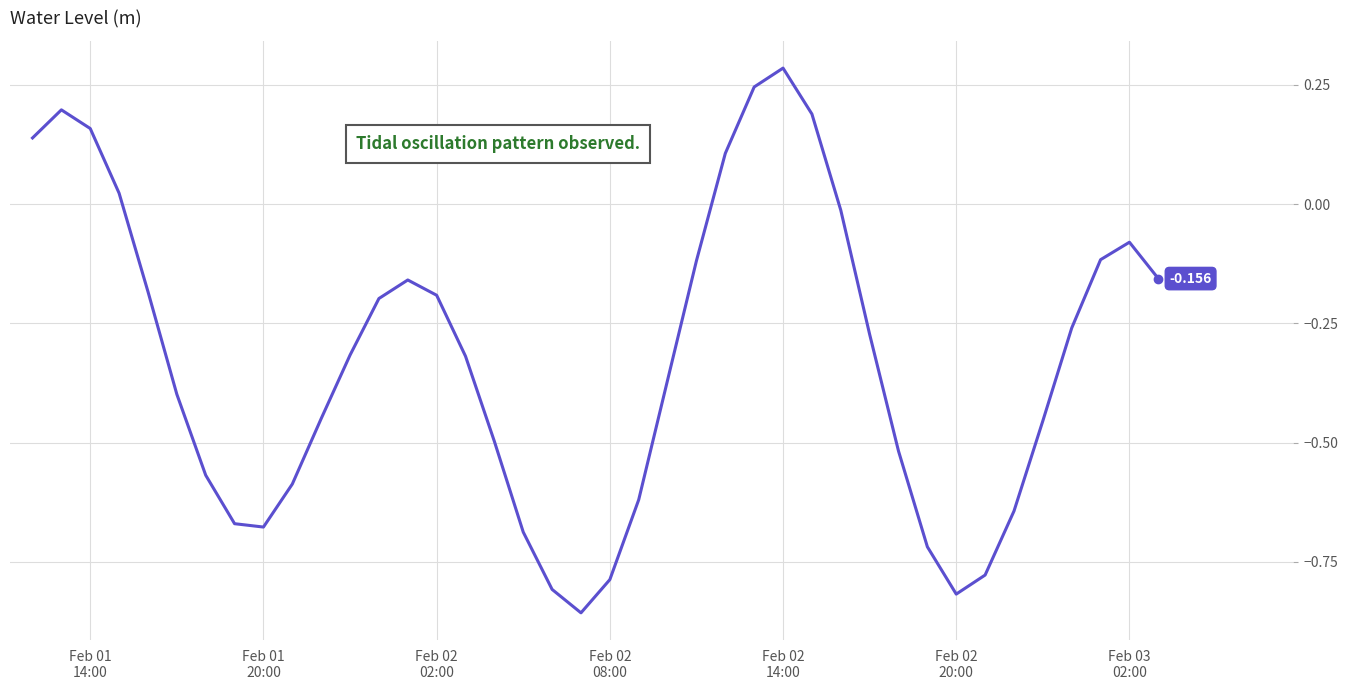

At which category does the chart reach its peak across all series?

Feb 02
14:00